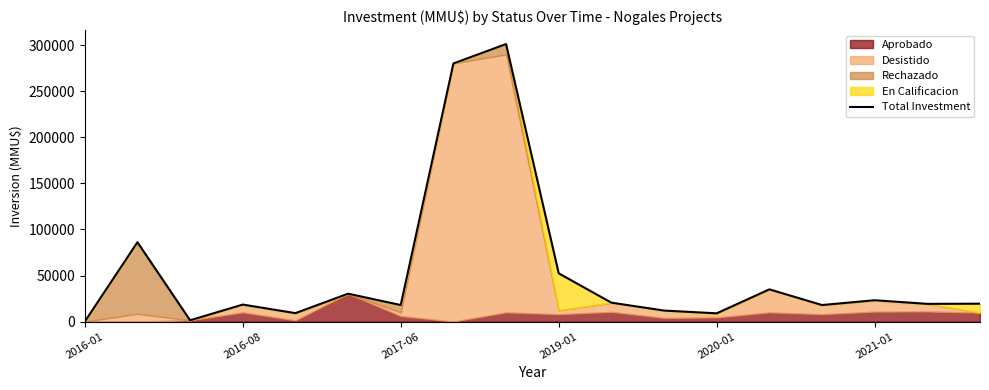

What is the difference between the values at 13 and 11?

23000